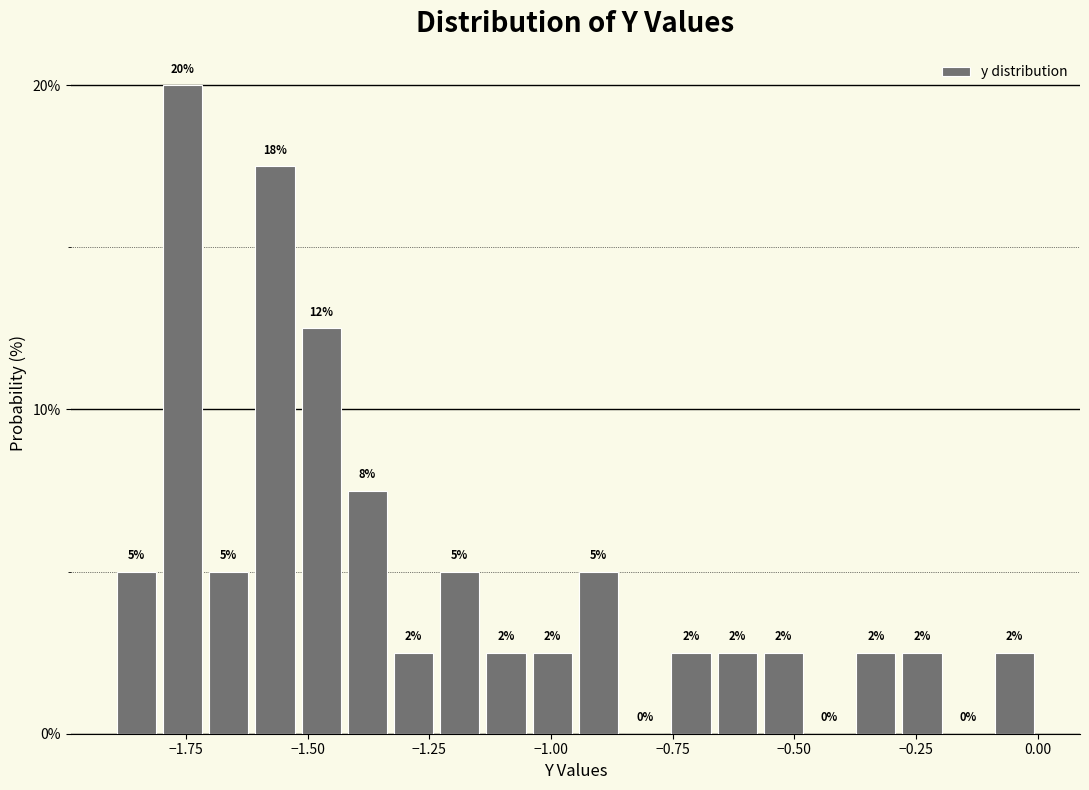

Around what value on the x-axis is the tallest bar? Give the approximate position of its centre, as read against the axis.

-1.75